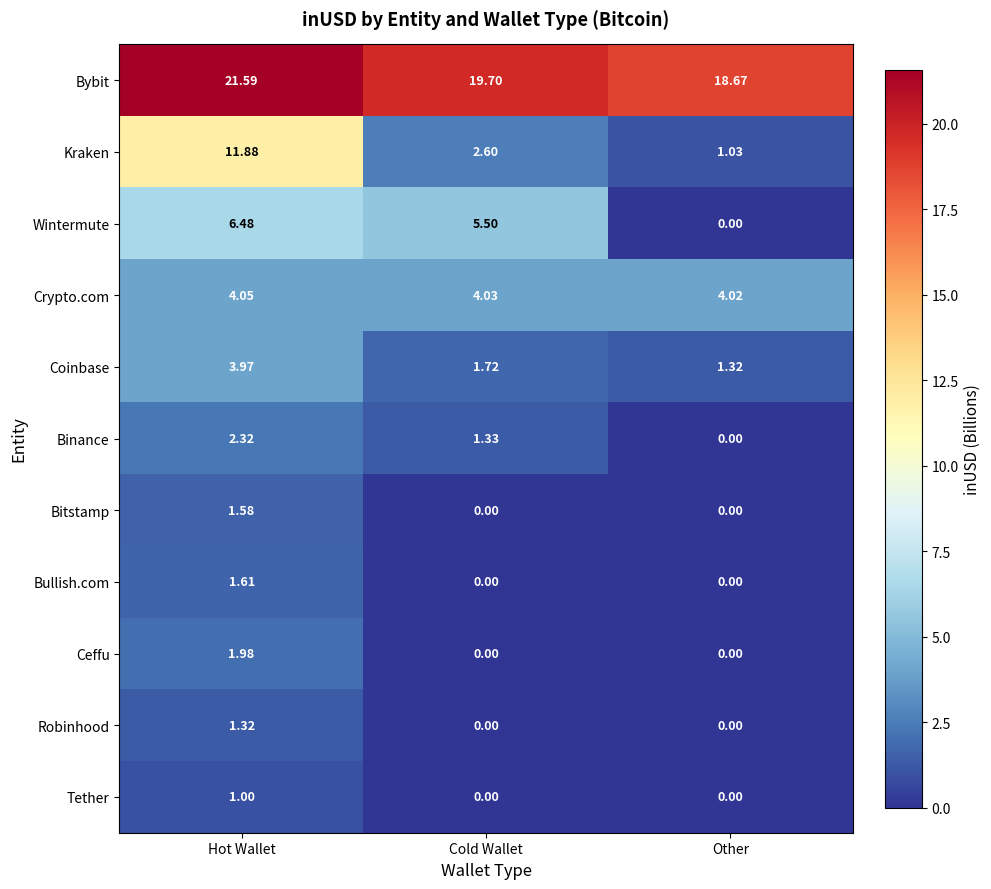

Which series has the widest spread of values?

Kraken